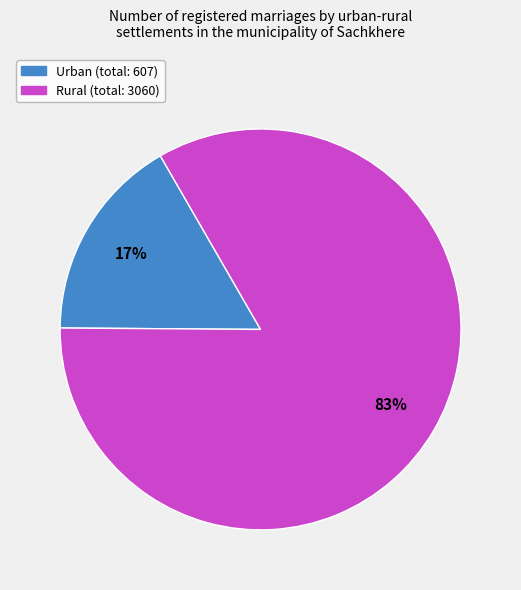

To the nearest percent, what is the average slice percentage?

50%